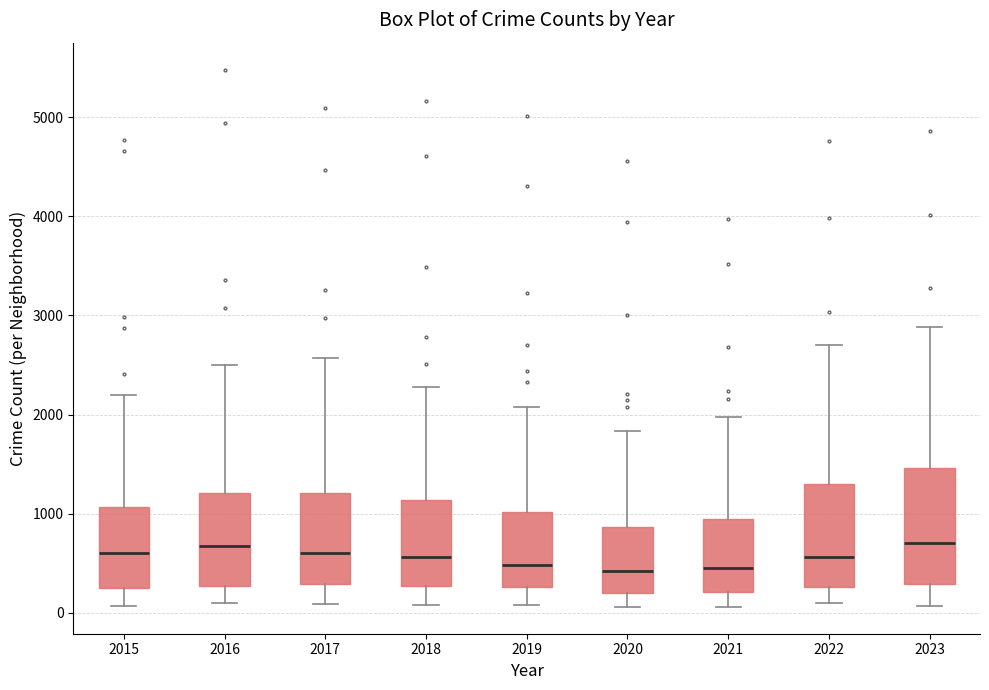

Reading left to right, read every box against the y-axis: the position of its median line, the range the box covers, and the ends of its whiskers. The values are not printed on the chart, so give them approximately, as read against the axis.

2015: median 600, box 300 to 1100, whiskers 100 to 2200
2016: median 700, box 300 to 1200, whiskers 100 to 2500
2017: median 600, box 300 to 1200, whiskers 100 to 2600
2018: median 600, box 300 to 1100, whiskers 100 to 2300
2019: median 500, box 300 to 1000, whiskers 100 to 2100
2020: median 400, box 200 to 900, whiskers 100 to 1800
2021: median 500, box 200 to 900, whiskers 100 to 2000
2022: median 600, box 300 to 1300, whiskers 100 to 2700
2023: median 700, box 300 to 1500, whiskers 100 to 2900